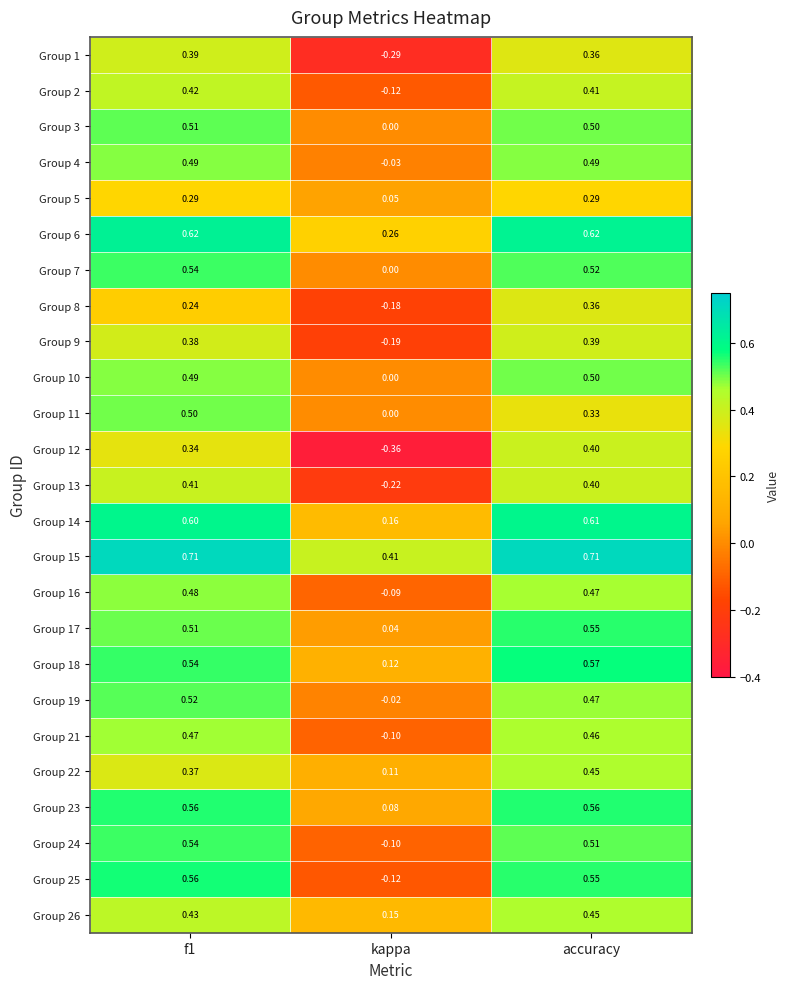

Which category has the highest value in the Group 26 series?

accuracy